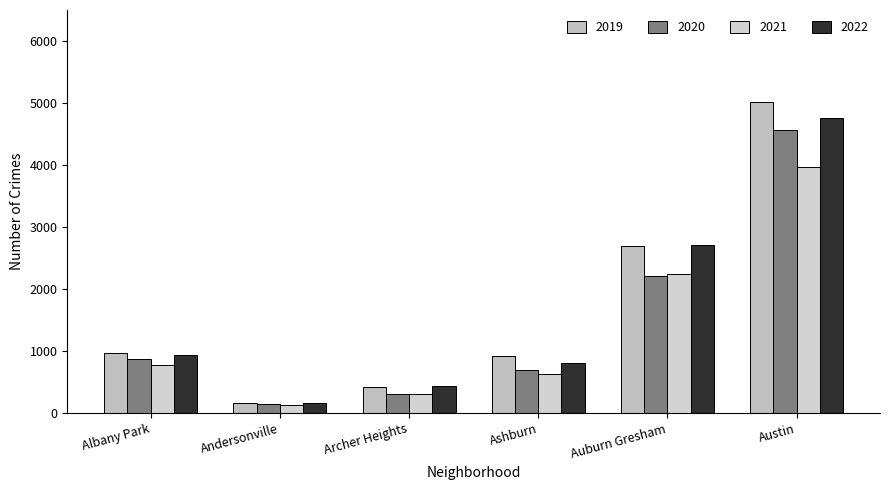

What position from the right is Albany Park?

6